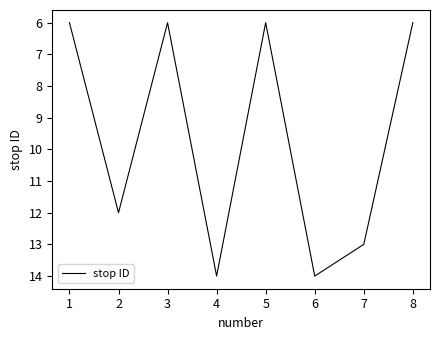

Approximately how many times larger is the value at 4 compared to 8?

2.3